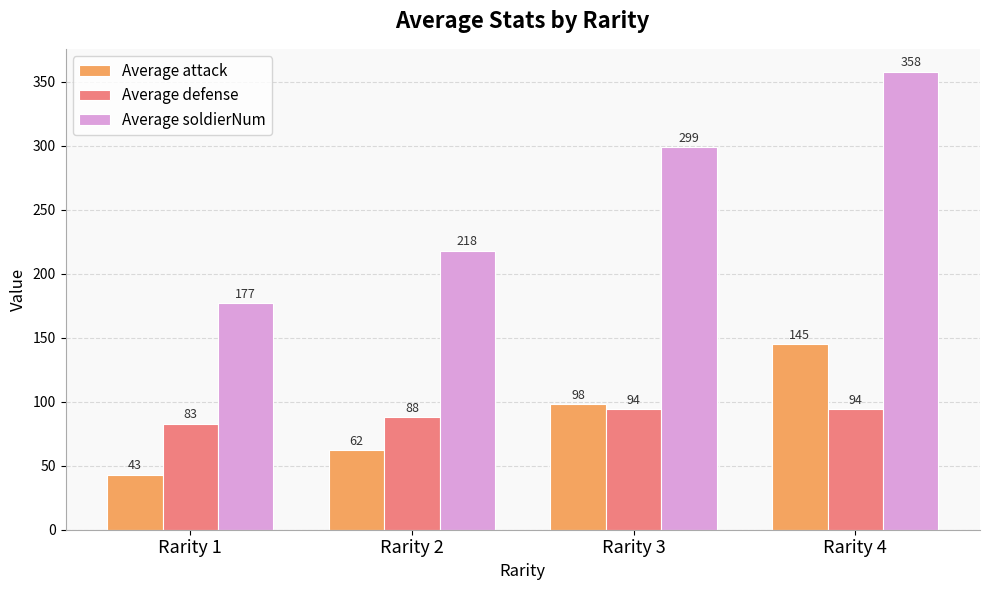

Which series has the widest spread of values?

Average soldierNum